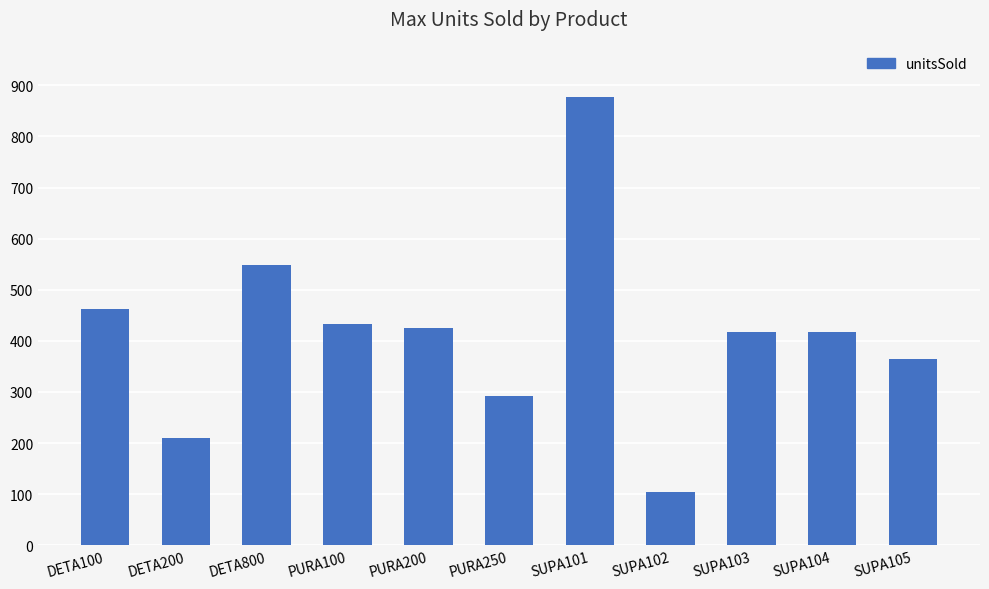

Between SUPA101 and PURA100, which is larger?

SUPA101